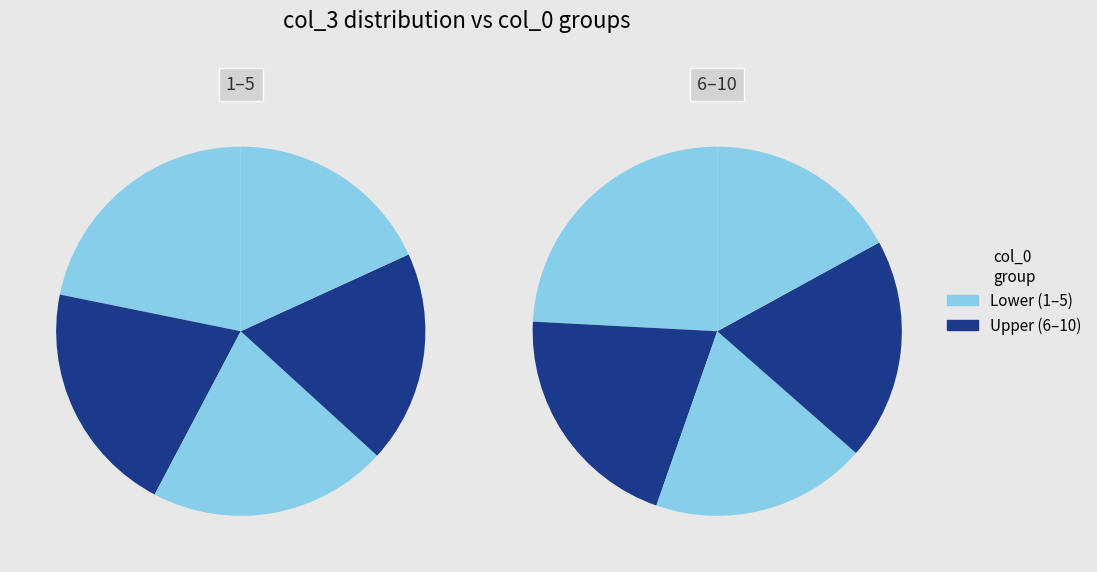

Does 9 represent more than half of the total?

No